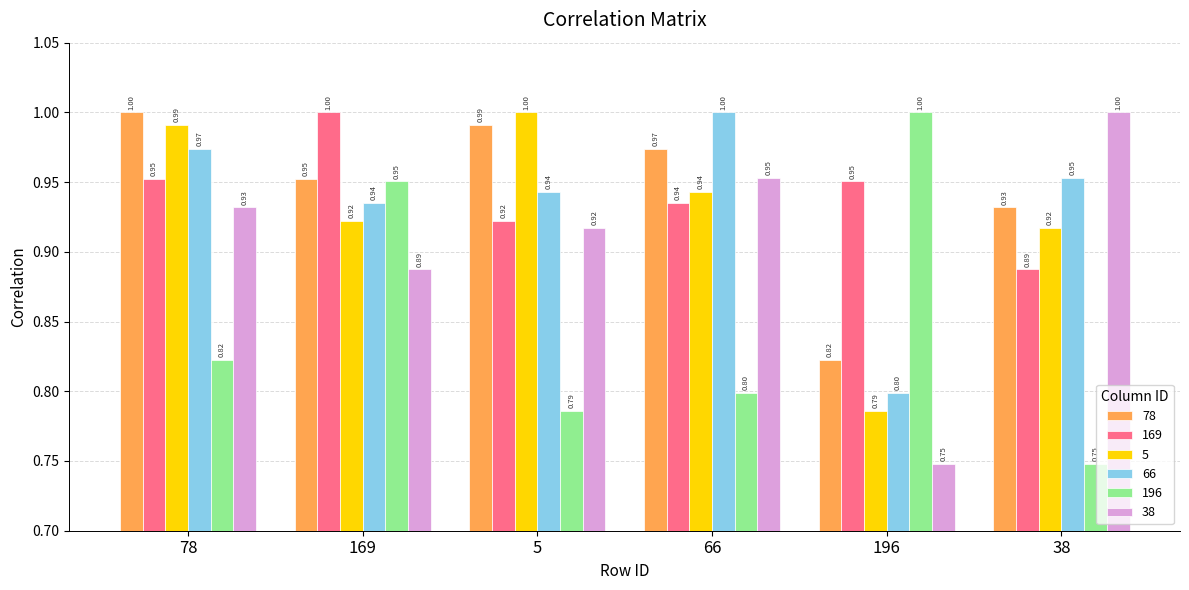

How many bars are there in total?

36